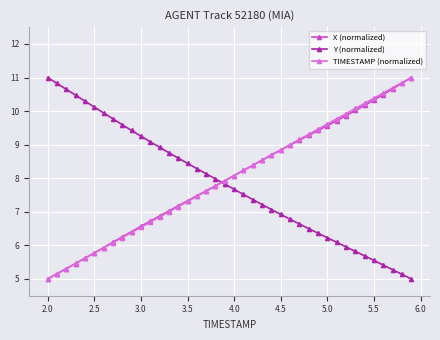

How many series are shown in this chart?

3